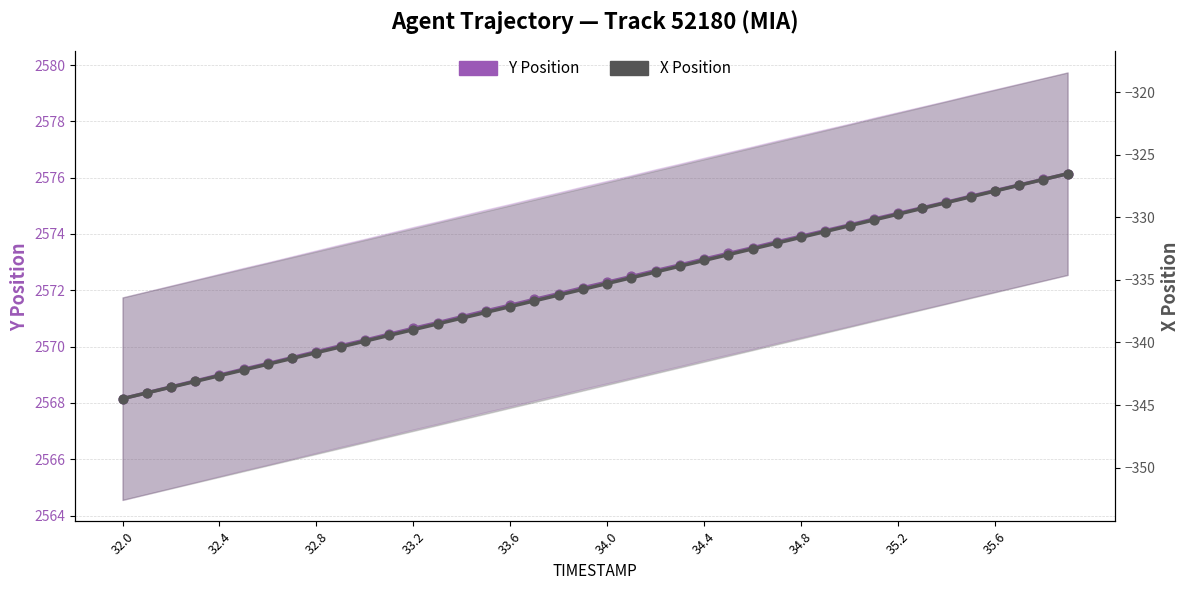

What is the total value across all series at 32.0?

2223.7